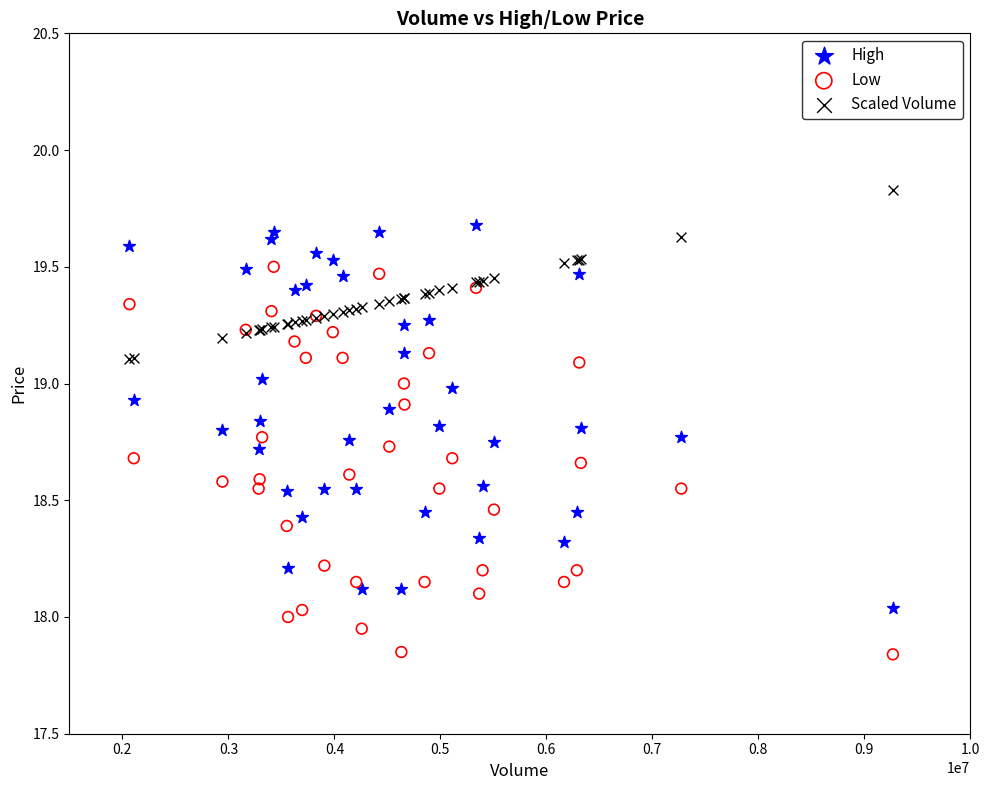

Which series contains the highest Y value?

Scaled Volume